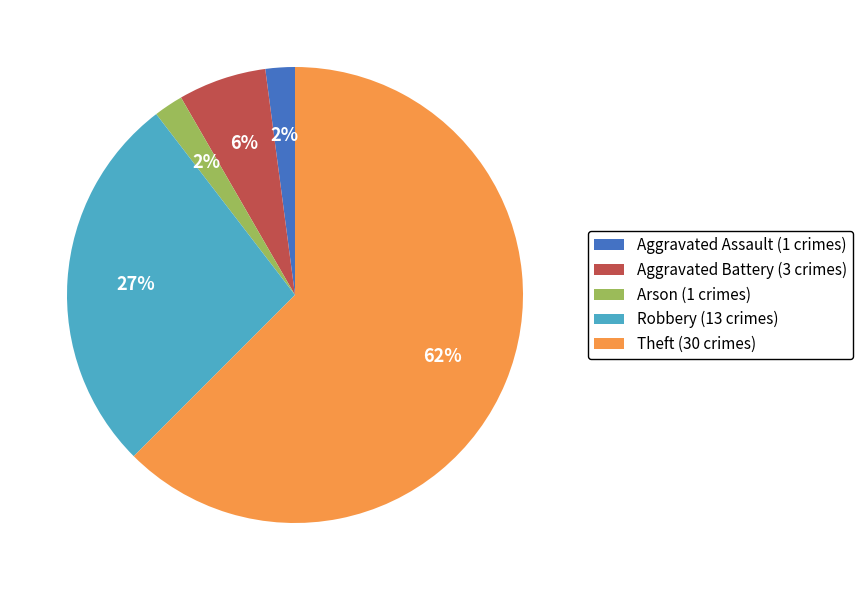

To the nearest percent, what is the combined percentage of Aggravated Battery (3 crimes) and Aggravated Assault (1 crimes)?

8%